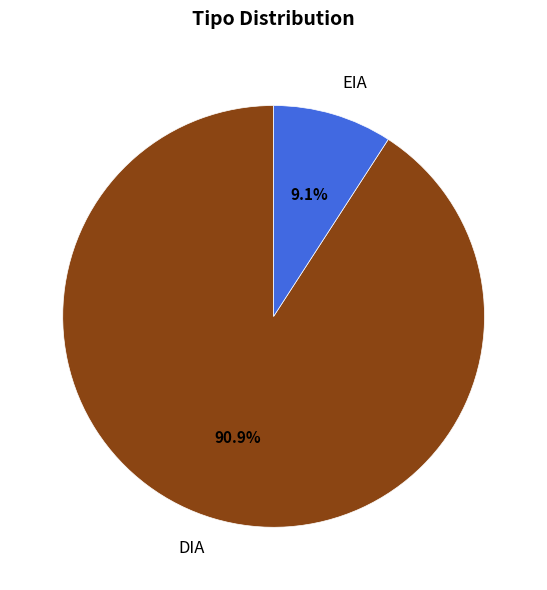

To the nearest percent, what is the average slice percentage?

50%